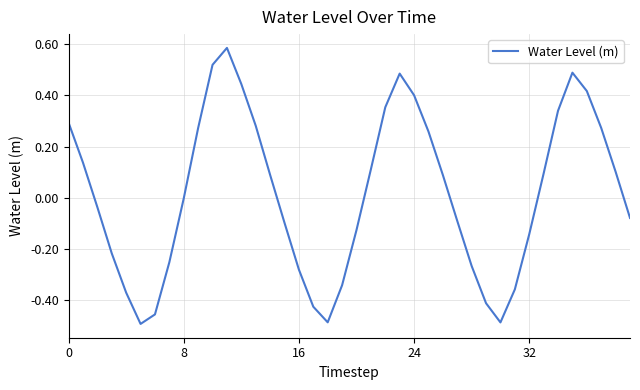

What is the difference between the maximum and minimum values?

1.1